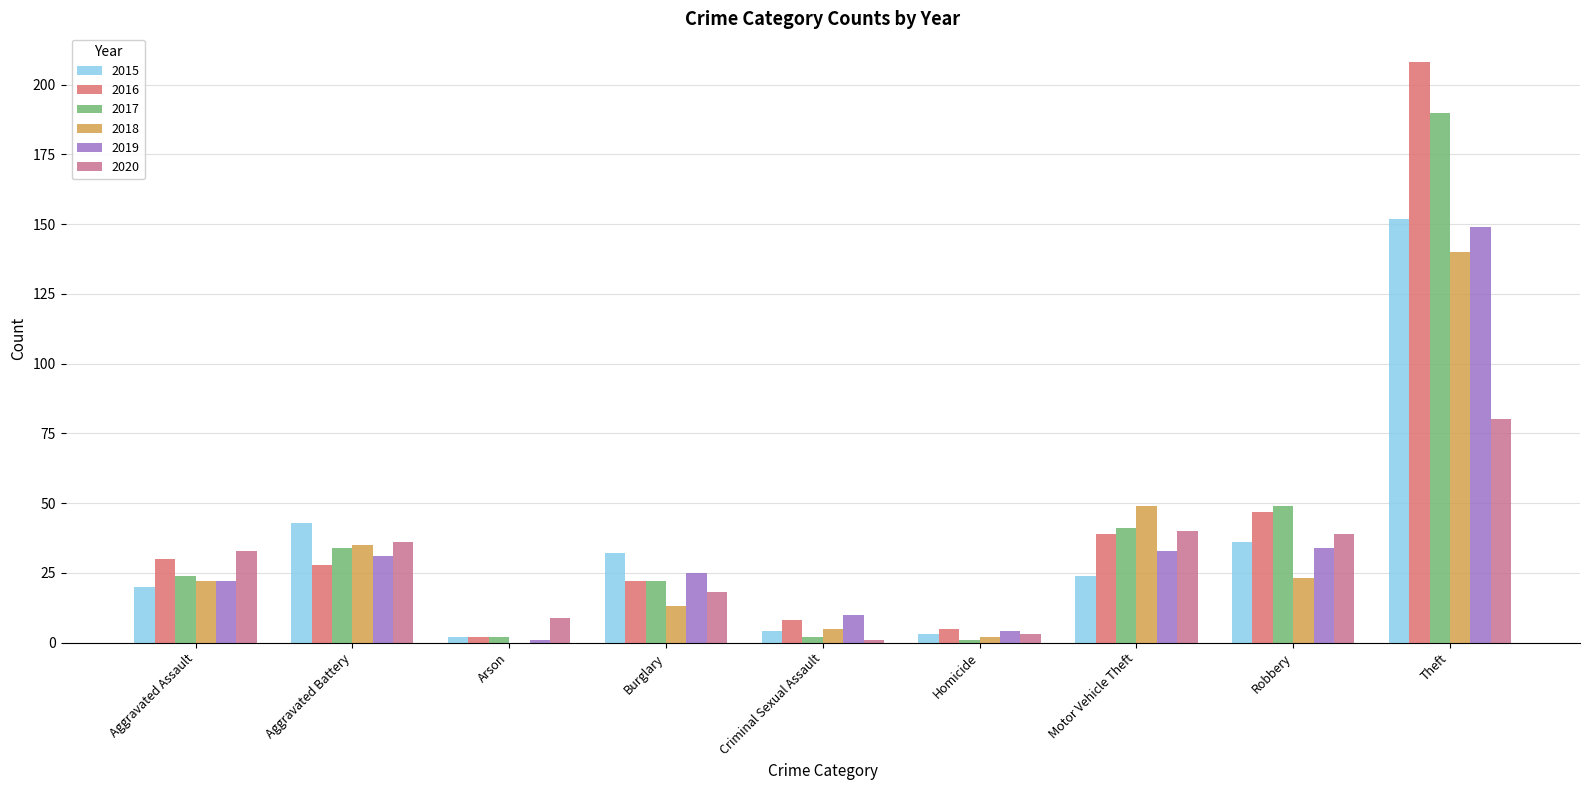

Reading right to left, list all the values displayed in this chart.

2015: 152	36	24	3	4	32	2	43	20
2016: 208	47	39	5	8	22	2	28	30
2017: 190	49	41	1	2	22	2	34	24
2018: 140	23	49	2	5	13	0	35	22
2019: 149	34	33	4	10	25	1	31	22
2020: 80	39	40	3	1	18	9	36	33